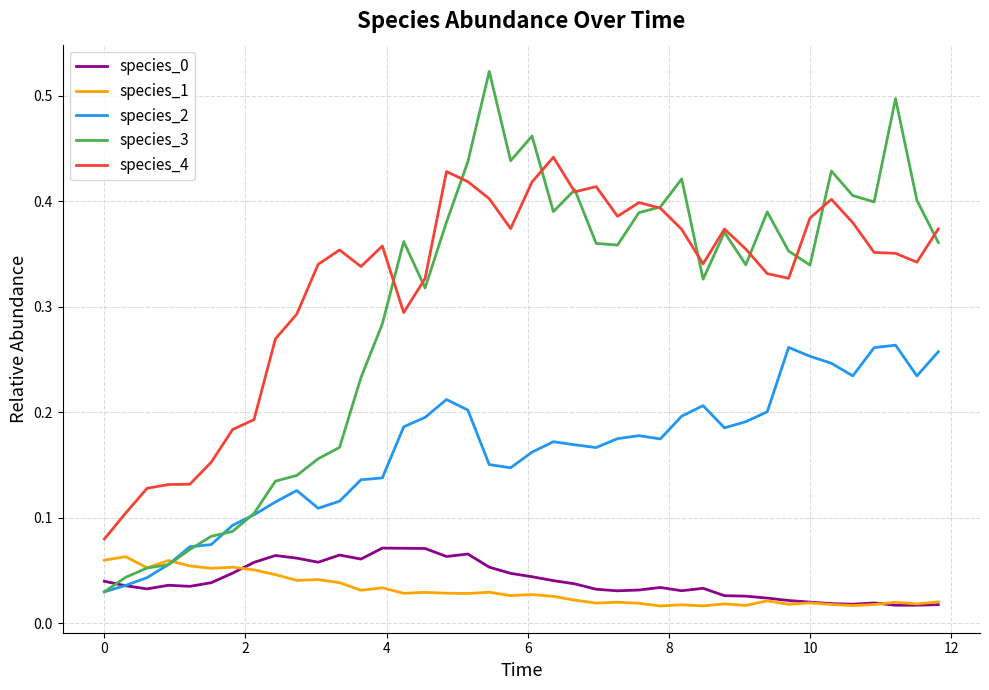

Which series has the largest total across all categories?

species_4